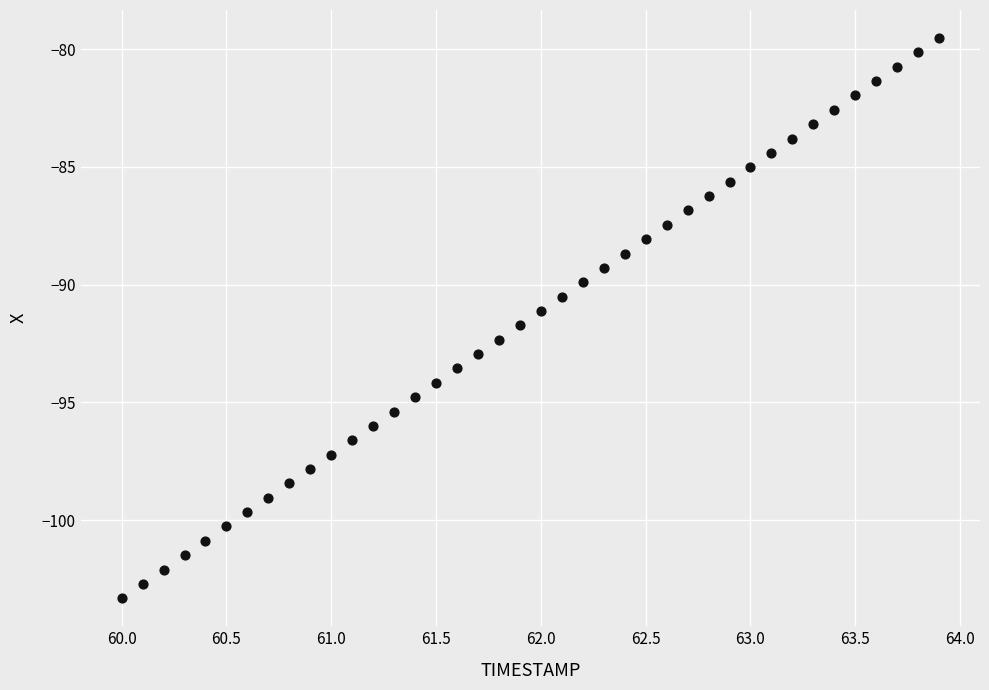

What is the range of Y values (max minus min)?

23.8